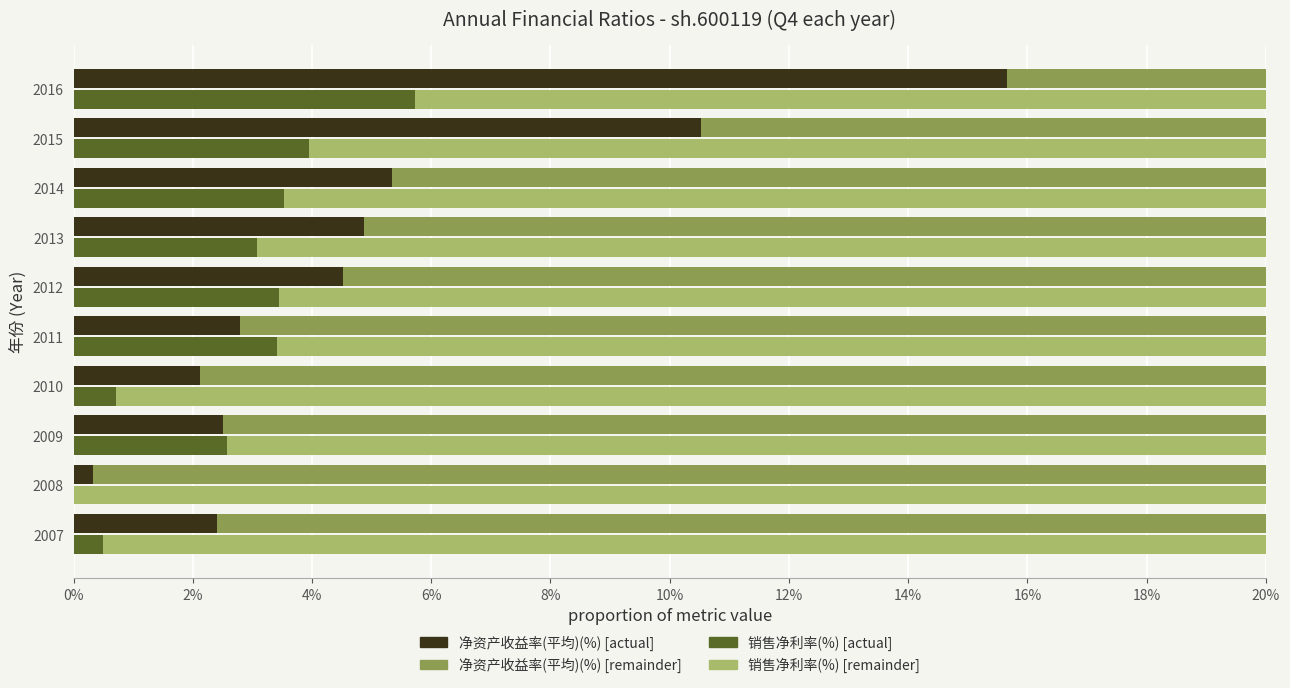

How many values in the 销售净利率 series exceed 0?

9